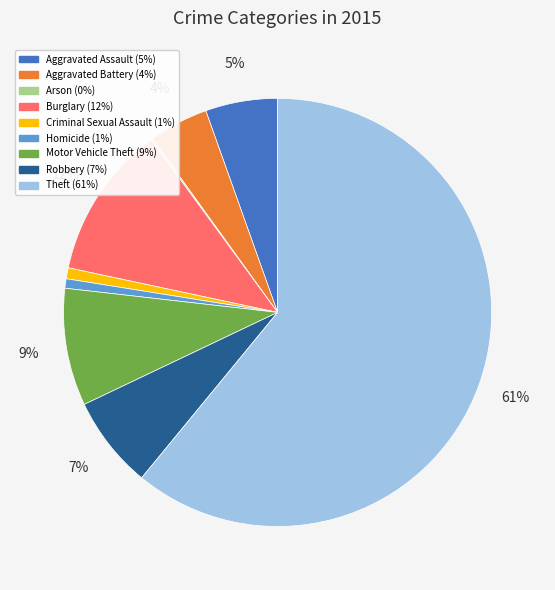

Which has a higher value, Aggravated Assault or Burglary?

Burglary